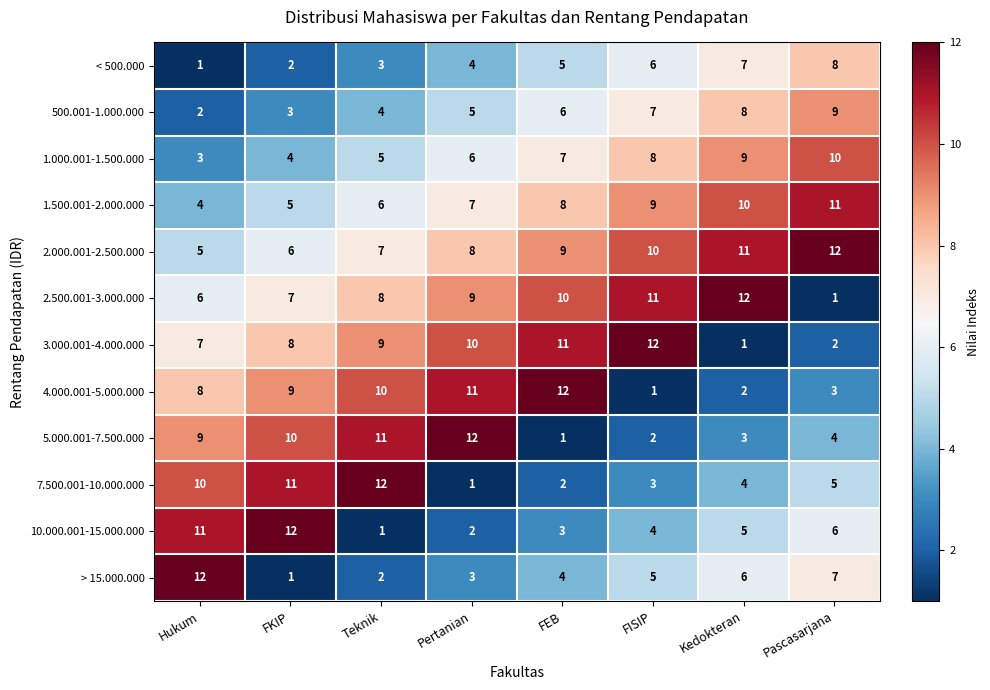

At how many categories does at least one series exceed 4?

8